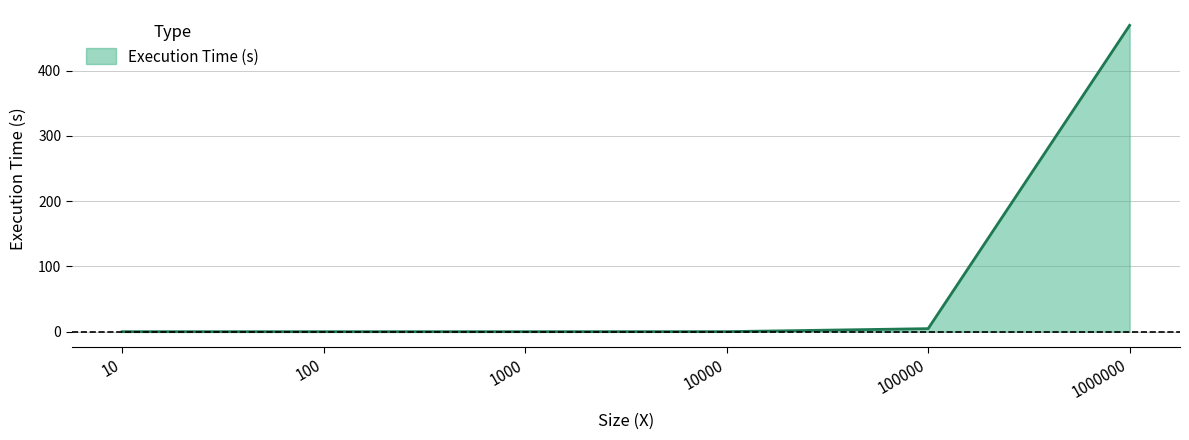

The value at 10 is -141.6. True or false?

False